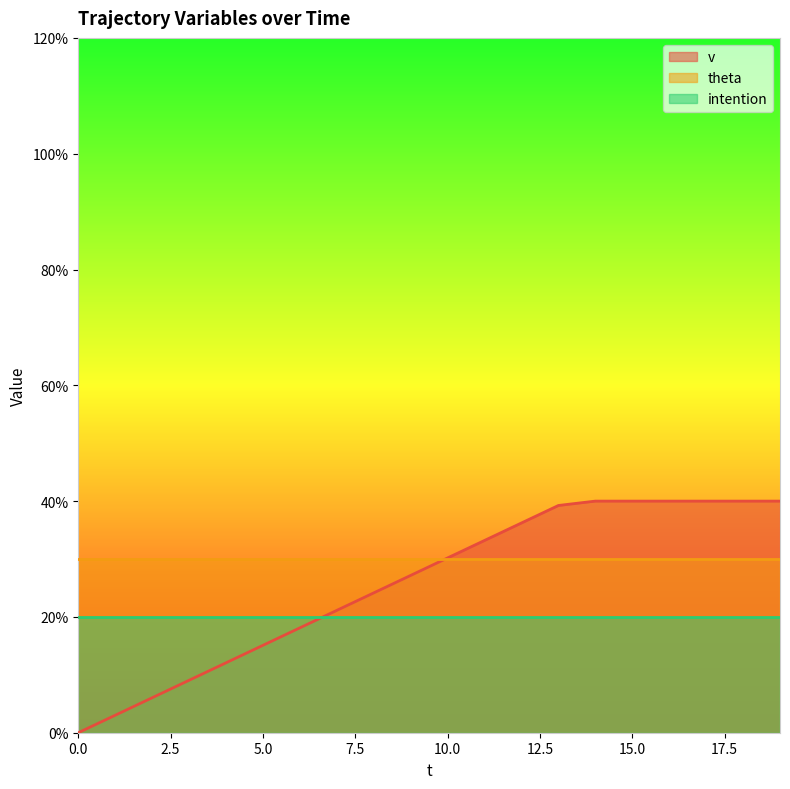

Is it true that the value at 14 is 0.6?

False